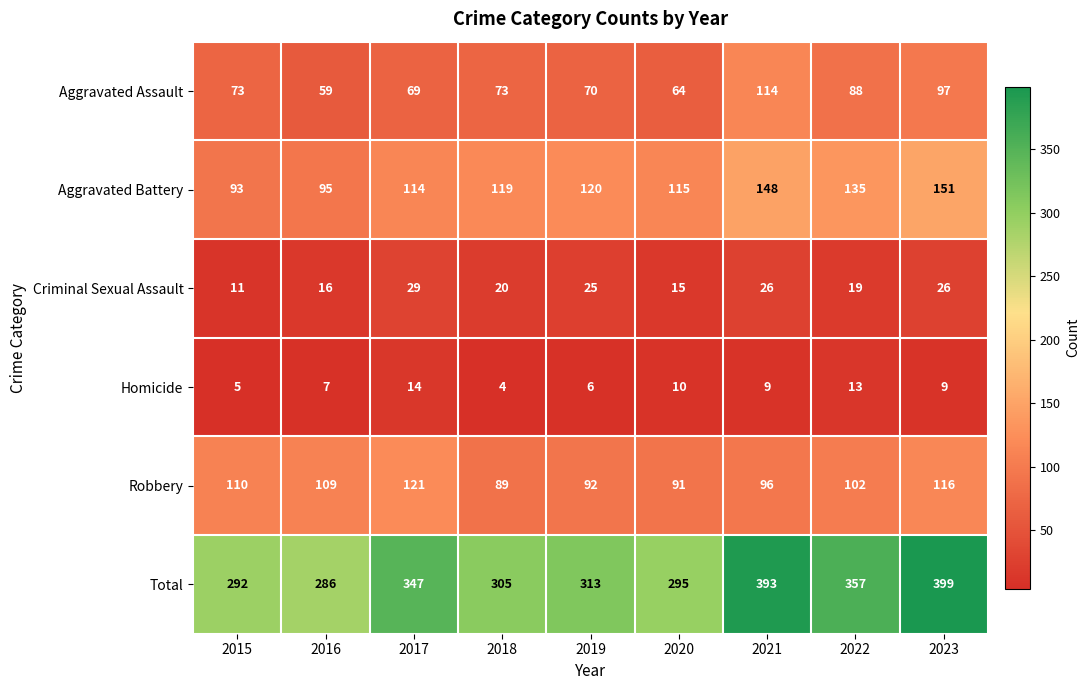

What value does the Aggravated Battery series have at 2017, to the nearest 10?

110